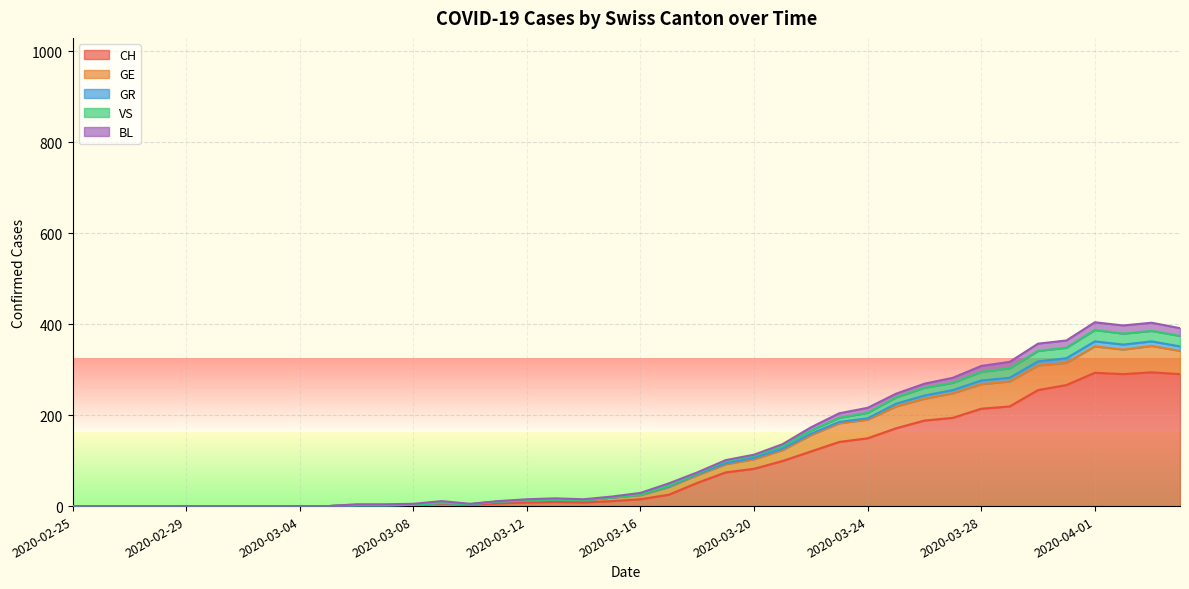

What is the label of the 1st point from the right?

2020-04-04